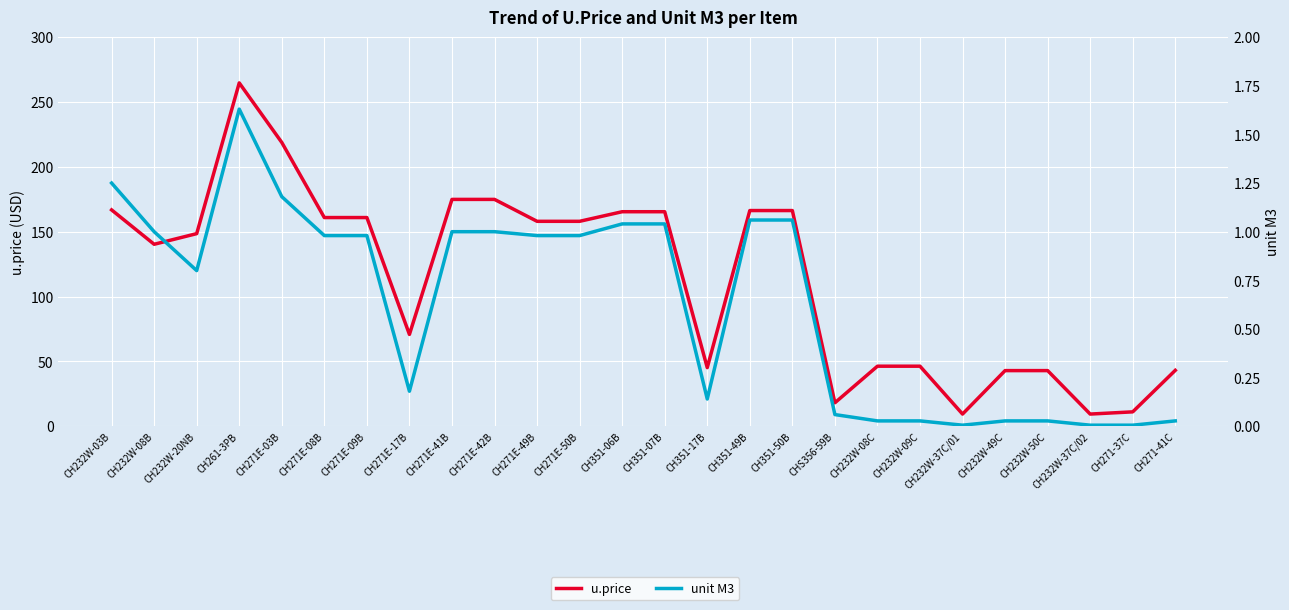

How many interior local peaks does the unit M3 series have?

1